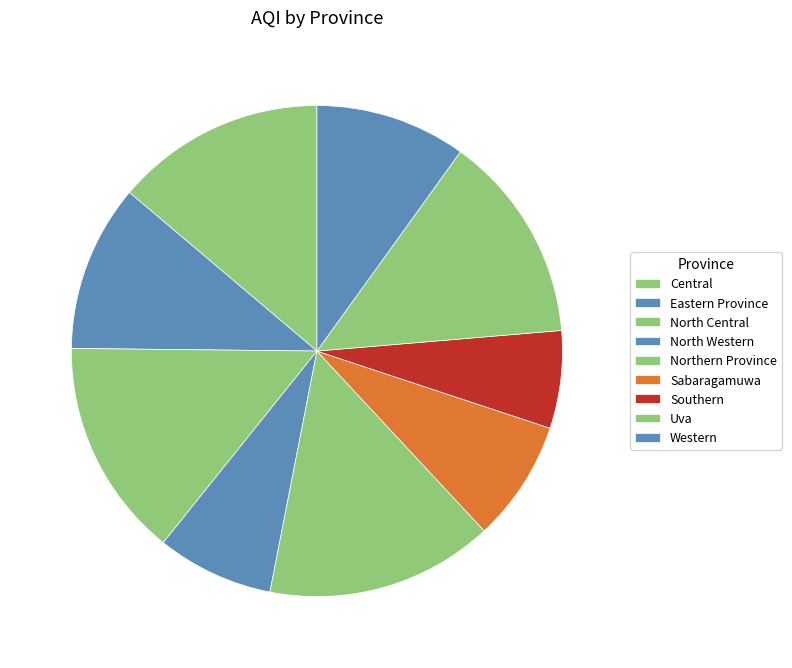

How many segments does this pie chart have?

9